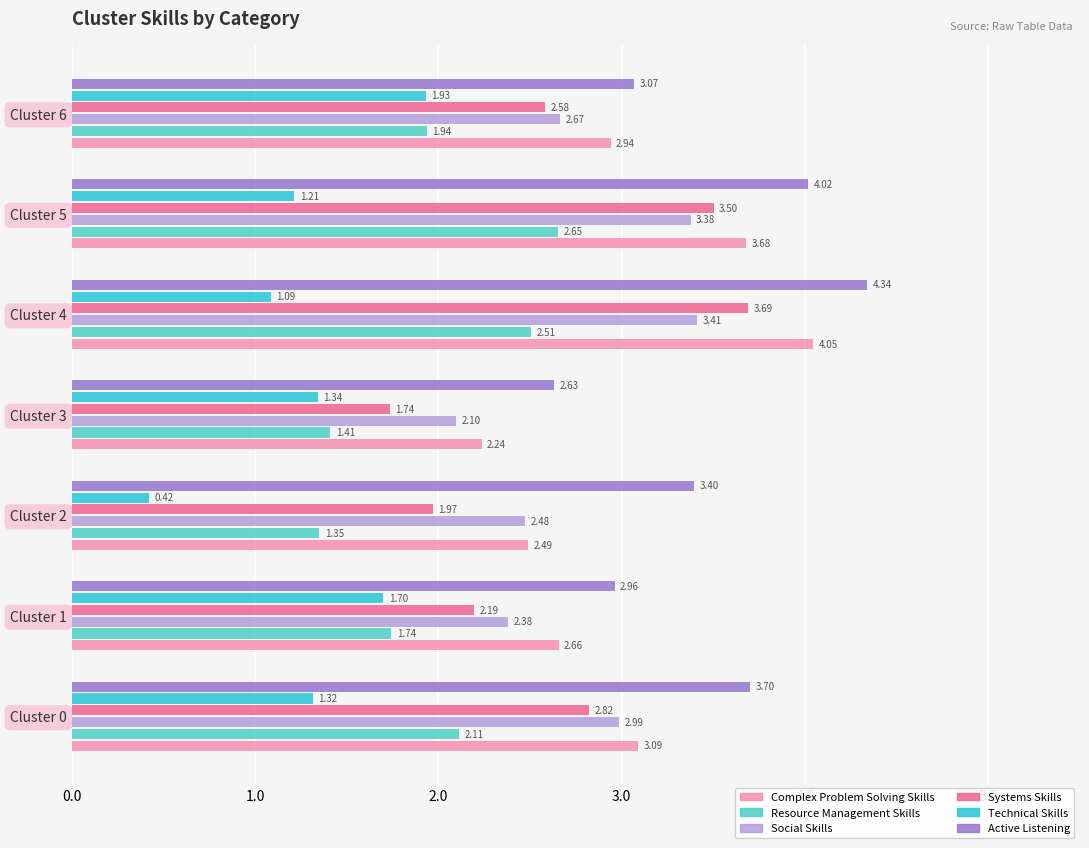

At how many categories does at least one series exceed 2?

7